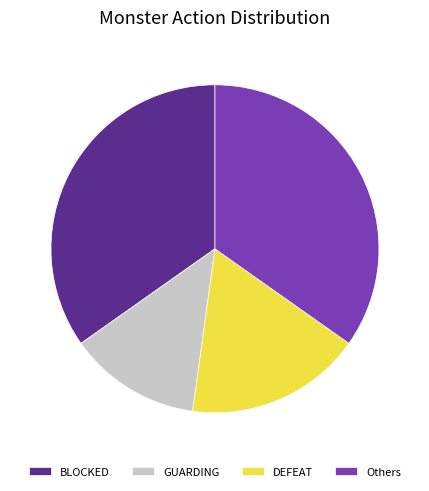

Is there any slice that represents more than half of the pie?

No